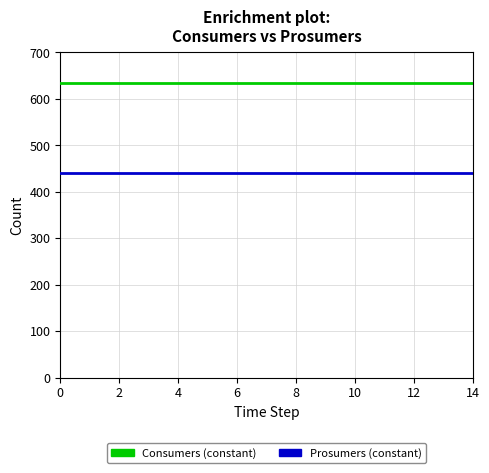

What is the smallest value displayed?

440